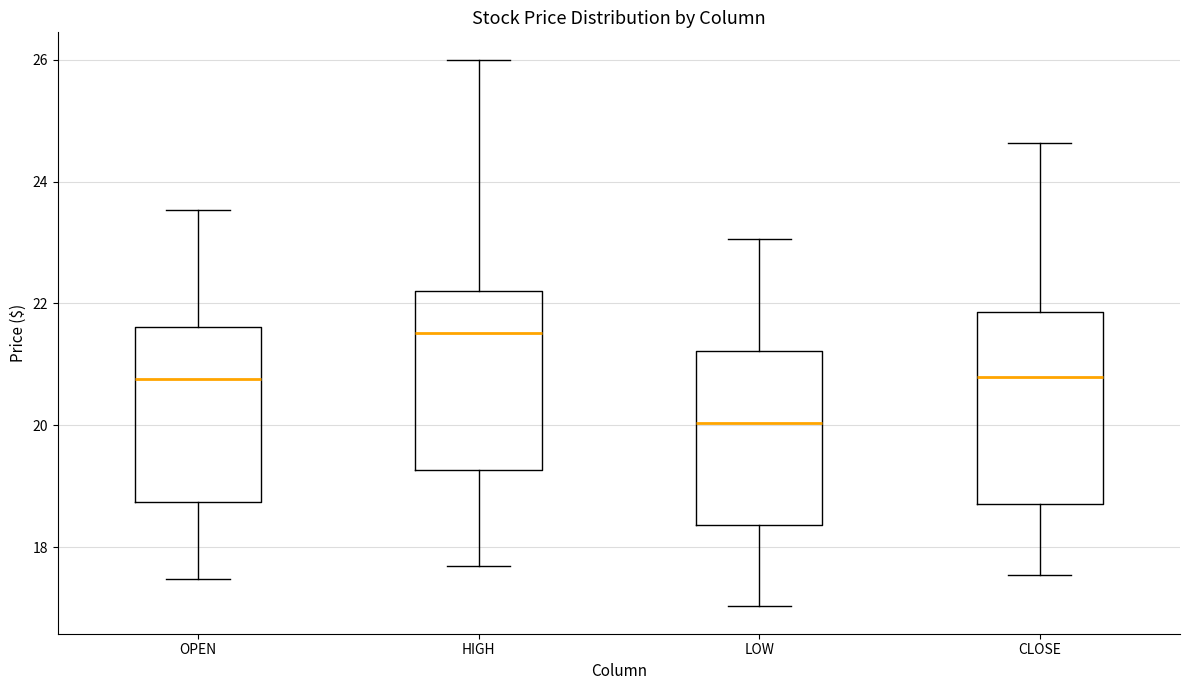

Where is the upper edge of the box for LOW on the y-axis? The values are not printed on the chart, so give them approximately, as read against the axis.

21.2